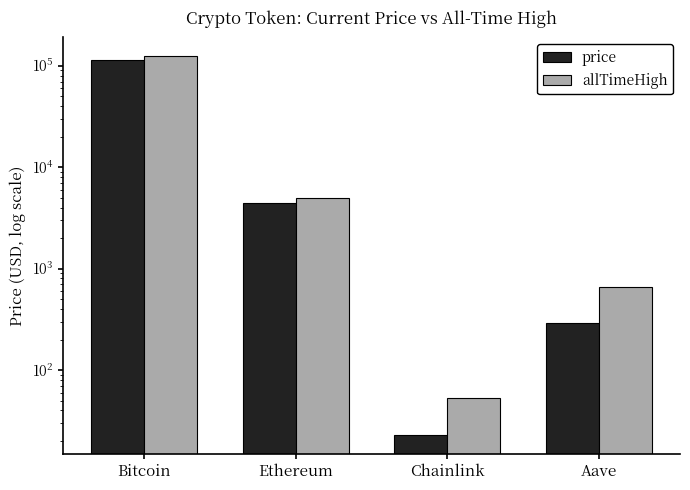

Is the value of price at Aave greater than the value of allTimeHigh at Aave?

No